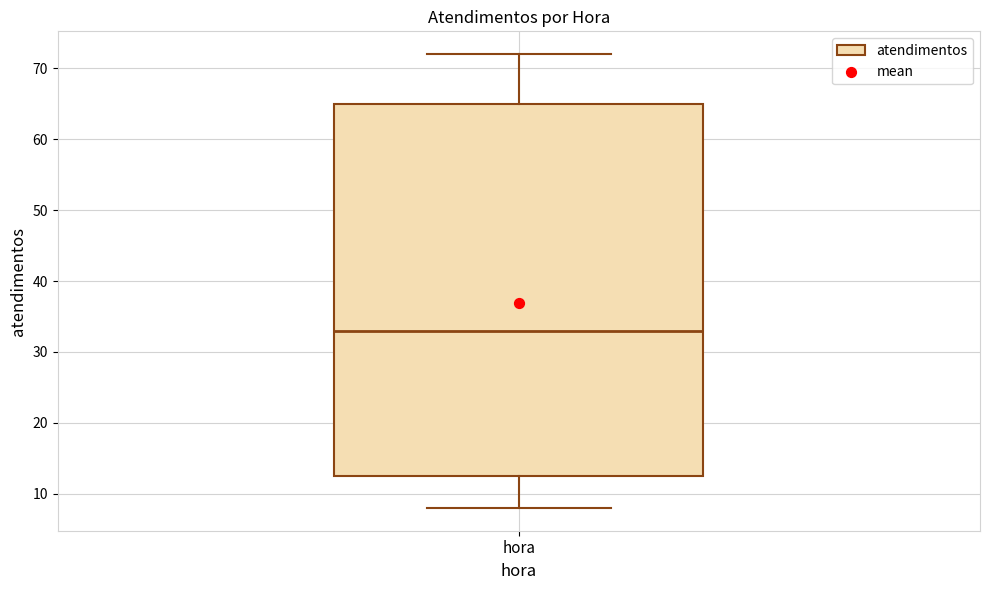

Read this box plot against the y-axis: the position of the median line, the range covered by the box, and the ends of both whiskers. The values are not printed on the chart, so give them approximately, as read against the axis.

median 33, box 13 to 65, whiskers 8 to 72